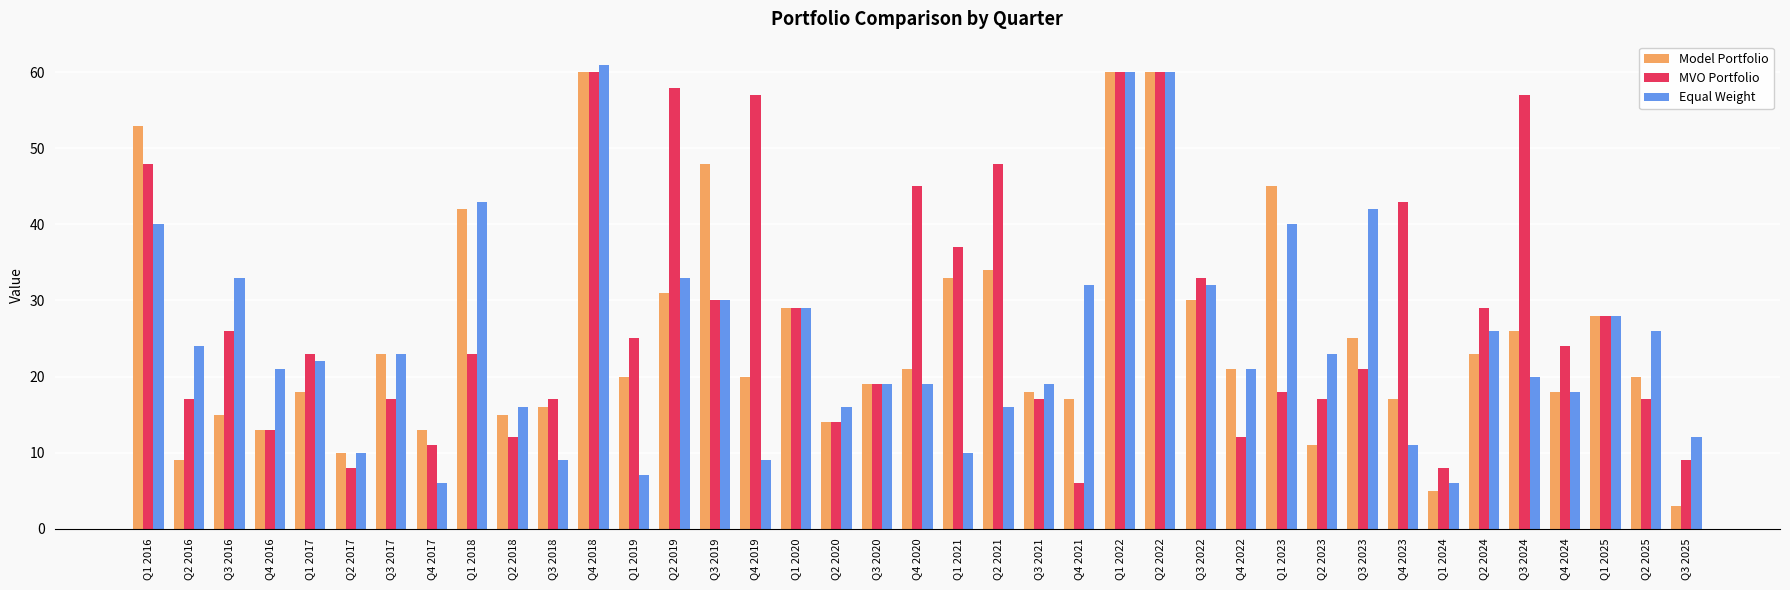

At which label does Equal Weight first exceed 22?

Q1 2016